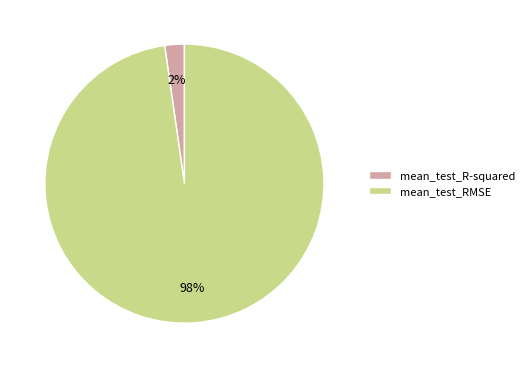

Is there any slice that represents more than half of the pie?

Yes